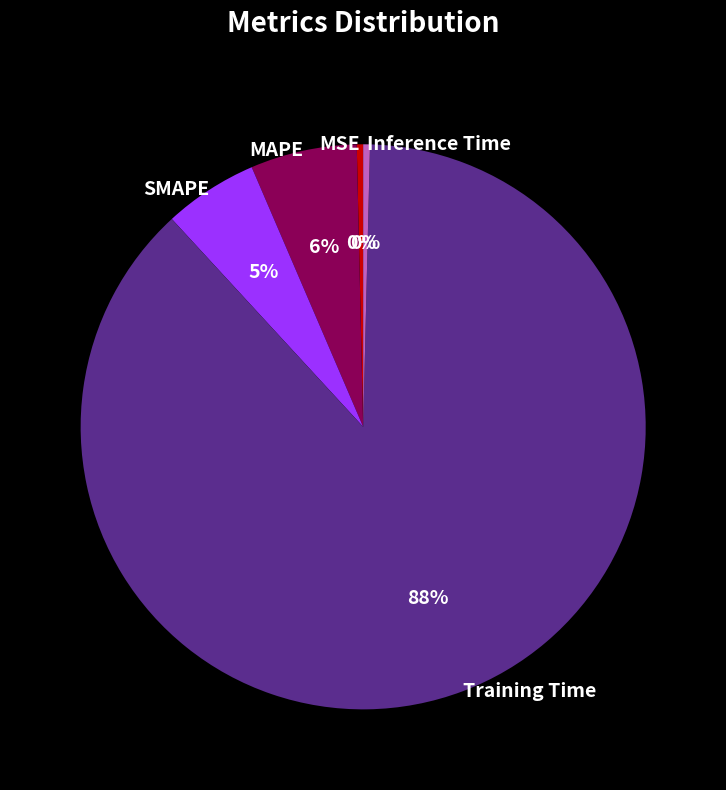

Is the sum of MAPE and MSE greater than half?

No